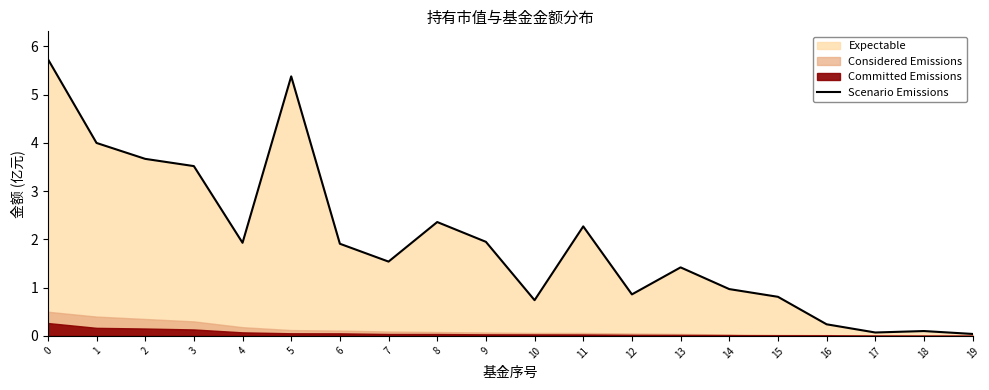

Is it true that the value at 15 is 1.4?

False